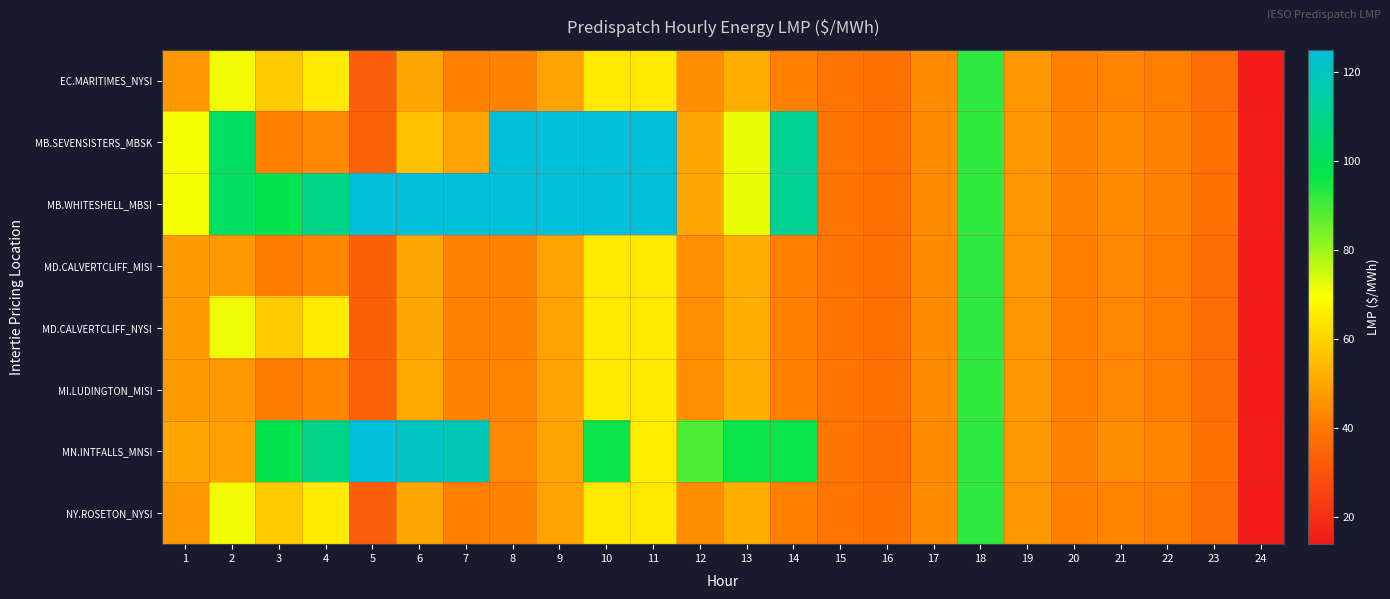

Reading left to right, extract all data points from this chart.

EC.MARITIMES_NYSI: 1=47.4	2=71.0	3=58.2	4=64.9	5=33.0	6=50.2	7=41.9	8=42.5	9=49.6	10=64.7	11=64.7	12=45.0	13=52.1	14=41.8	15=38.7	16=38.5	17=44.8	18=92.5	19=47.0	20=41.9	21=43.2	22=41.7	23=37.1	24=14.6
MB.SEVENSISTERS_MBSK: 1=70.4	2=101.8	3=41.5	4=43.8	5=33.8	6=56.0	7=49.6	8=125.0	9=125.0	10=124.8	11=124.8	12=50.4	13=72.0	14=111.6	15=38.8	16=37.9	17=44.5	18=92.1	19=47.2	20=42.5	21=44.3	22=42.5	23=37.9	24=15.1
MB.WHITESHELL_MBSI: 1=70.4	2=101.8	3=97.4	4=109.0	5=125.0	6=125.0	7=125.0	8=125.0	9=125.0	10=125.0	11=125.0	12=50.4	13=72.0	14=111.6	15=38.8	16=37.9	17=44.5	18=92.1	19=47.2	20=42.5	21=44.3	22=42.5	23=37.9	24=15.1
MD.CALVERTCLIFF_MISI: 1=47.6	2=47.5	3=40.9	4=42.9	5=33.3	6=50.5	7=42.3	8=42.8	9=49.7	10=64.9	11=64.8	12=45.1	13=52.2	14=41.8	15=38.8	16=38.4	17=44.7	18=92.3	19=47.0	20=42.0	21=43.3	22=41.7	23=37.3	24=14.6
MD.CALVERTCLIFF_NYSI: 1=47.6	2=71.3	3=58.4	4=65.2	5=33.3	6=50.5	7=42.3	8=42.8	9=49.7	10=64.9	11=64.8	12=45.1	13=52.2	14=41.8	15=38.8	16=38.4	17=44.7	18=92.3	19=47.0	20=42.0	21=43.3	22=41.7	23=37.3	24=14.6
MI.LUDINGTON_MISI: 1=47.7	2=47.5	3=41.0	4=43.1	5=33.5	6=50.8	7=42.7	8=43.0	9=49.6	10=65.0	11=65.0	12=45.1	13=52.2	14=41.9	15=38.8	16=38.4	17=44.7	18=92.2	19=47.1	20=42.1	21=43.3	22=41.7	23=37.4	24=14.6
MN.INTFALLS_MNSI: 1=50.2	2=48.8	3=97.9	4=109.2	5=125.2	6=120.2	7=118.0	8=43.8	9=50.0	10=96.0	11=65.9	12=89.0	13=96.0	14=96.0	15=38.8	16=37.6	17=44.5	18=92.4	19=47.5	20=42.8	21=44.8	22=43.0	23=38.2	24=15.3
NY.ROSETON_NYSI: 1=47.4	2=71.0	3=58.2	4=64.9	5=33.0	6=50.2	7=41.9	8=42.5	9=49.6	10=64.7	11=64.7	12=45.0	13=52.1	14=41.8	15=38.7	16=38.5	17=44.8	18=92.5	19=47.0	20=41.9	21=43.2	22=41.7	23=37.1	24=14.6